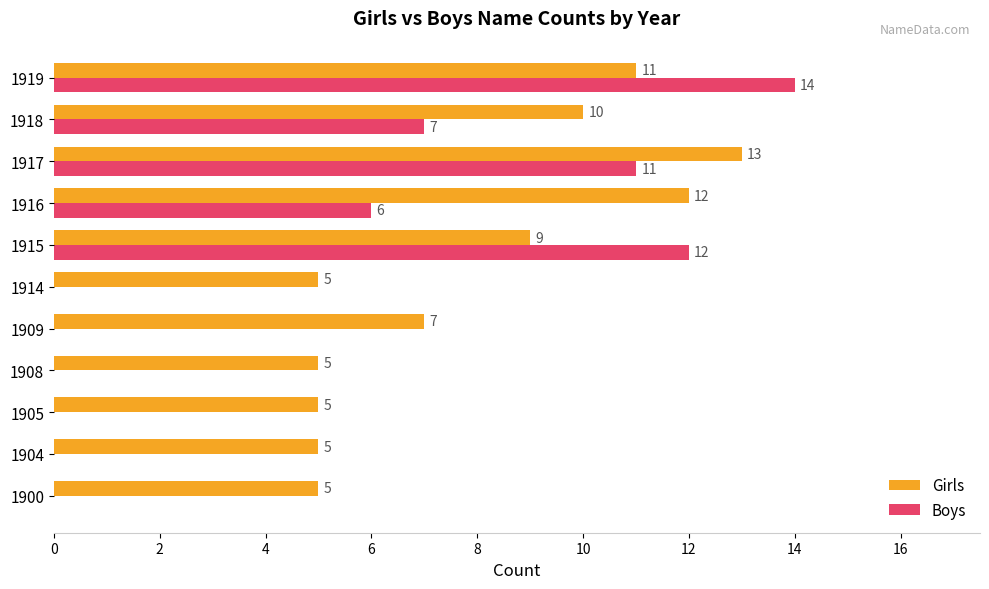

What is the sum of the Girls values at 1919 and 1905?

16